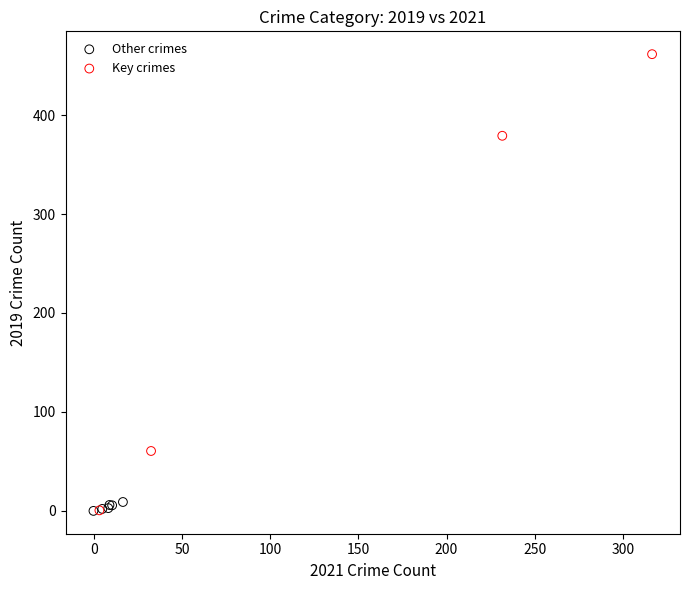

Which series reaches the maximum Y coordinate?

Key crimes